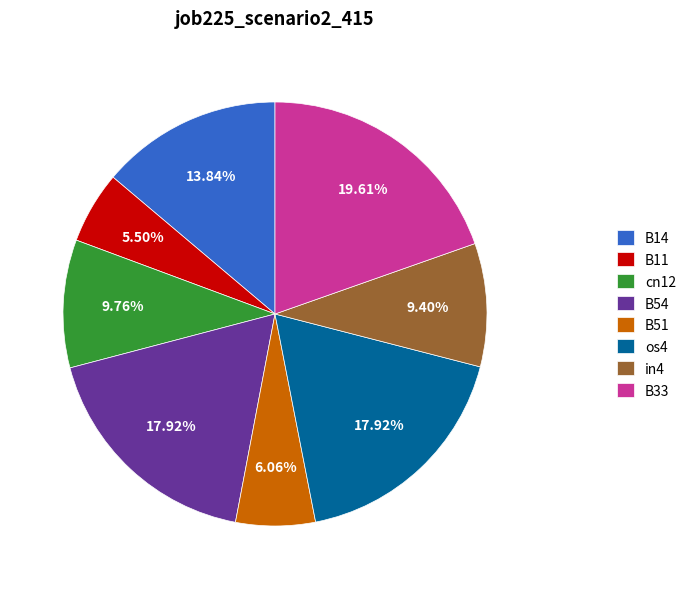

How many slices are in this pie chart?

8